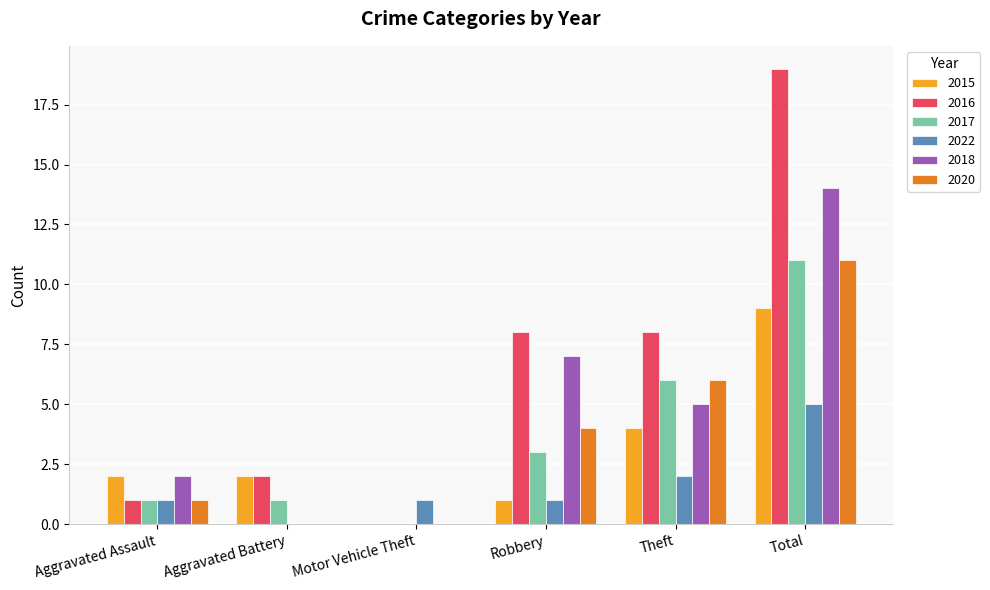

What are all the series names shown in the legend?

2015, 2016, 2017, 2022, 2018, 2020